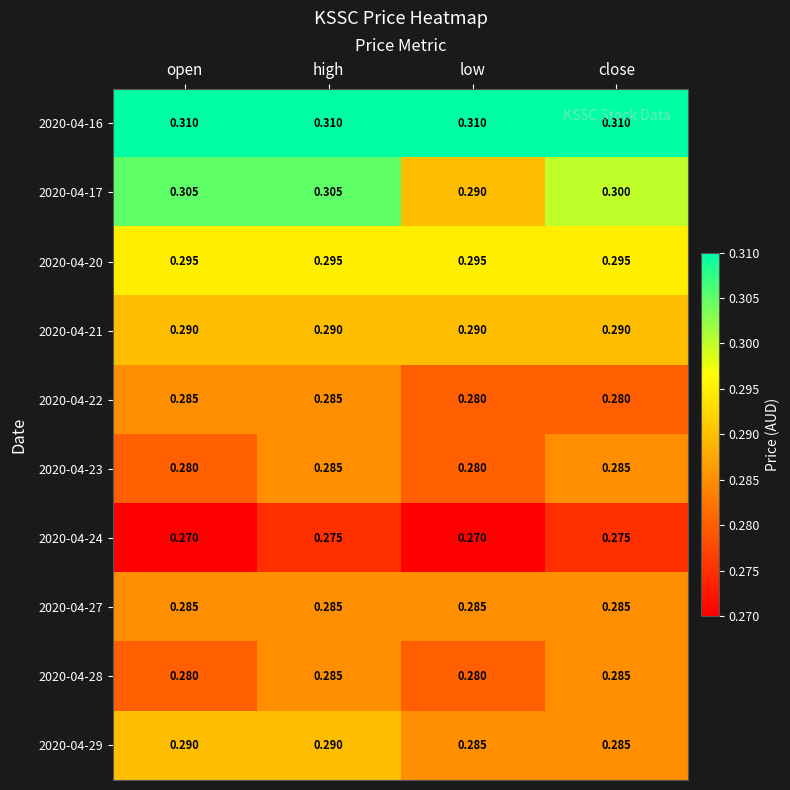

At which category is the sum across all series the highest?

high